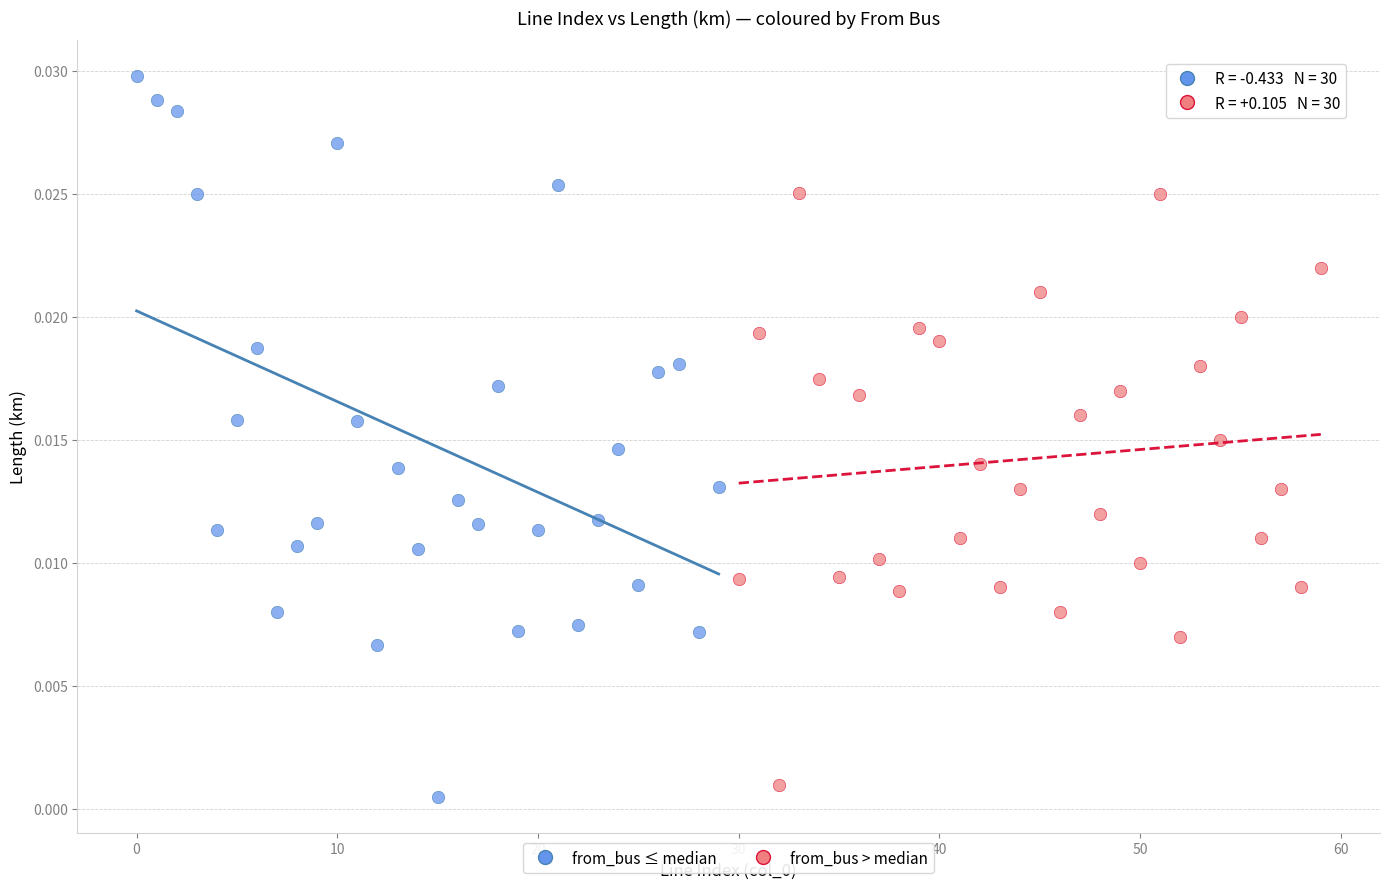

Which series reaches the maximum Y coordinate?

from_bus ≤ median